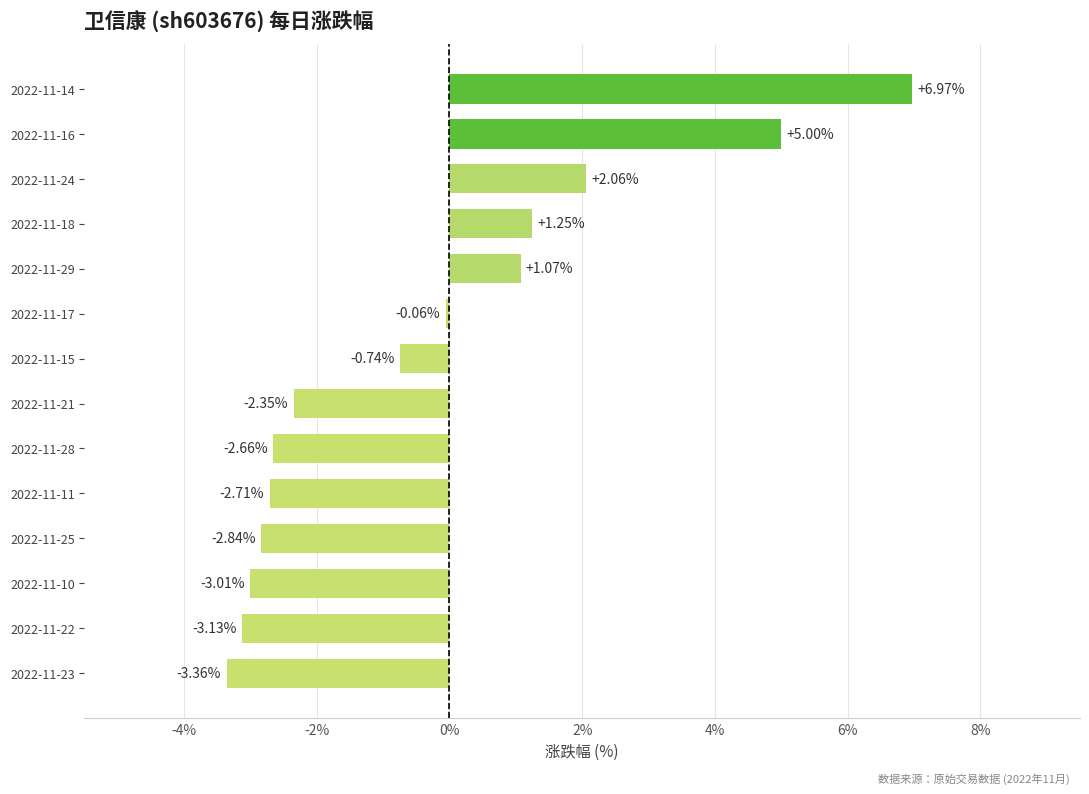

Are the bars horizontal?

Yes